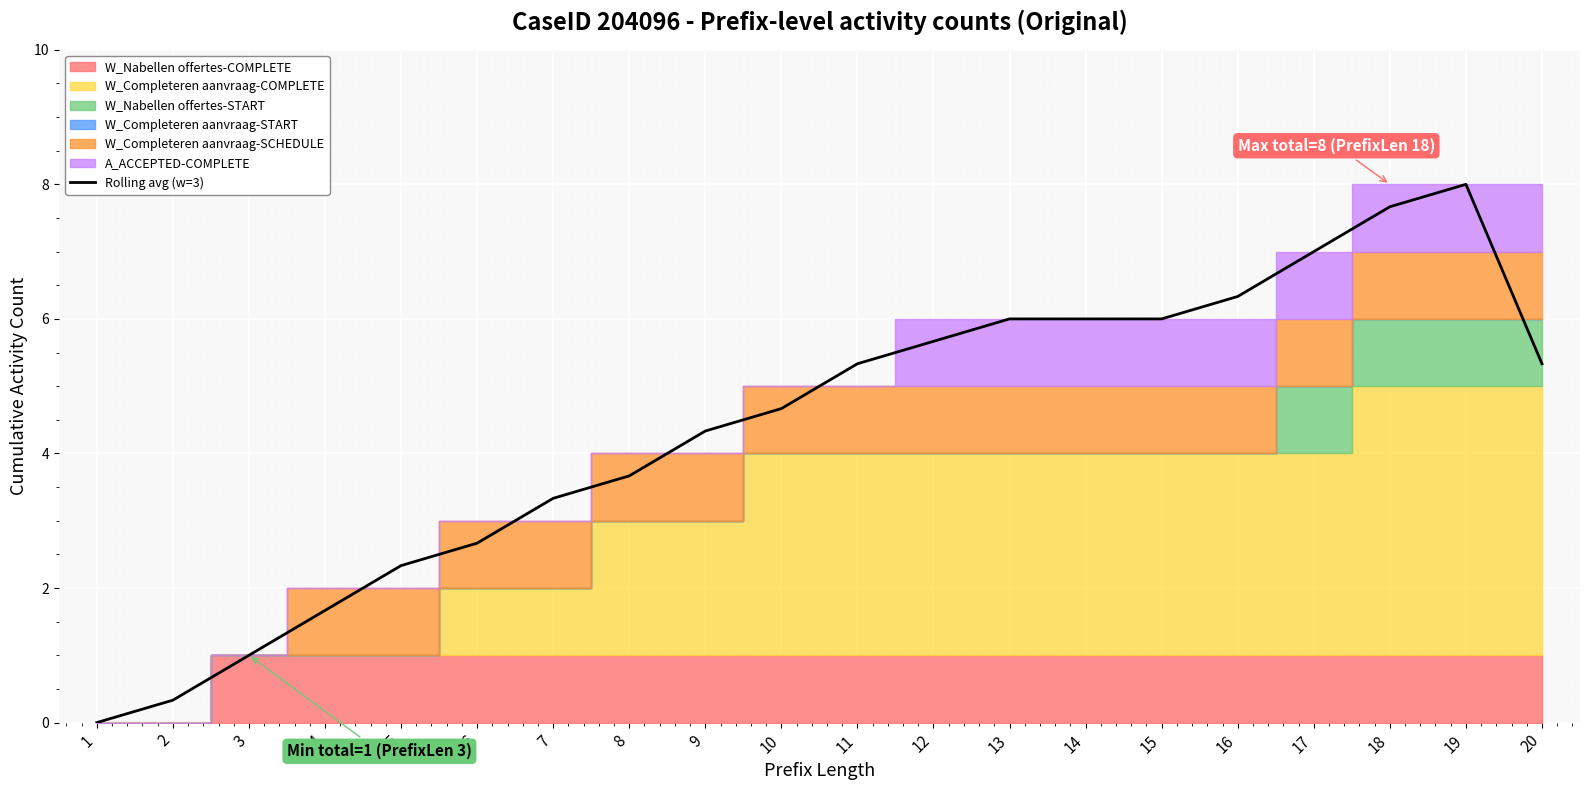

Between 3 and 11, which is larger?

11